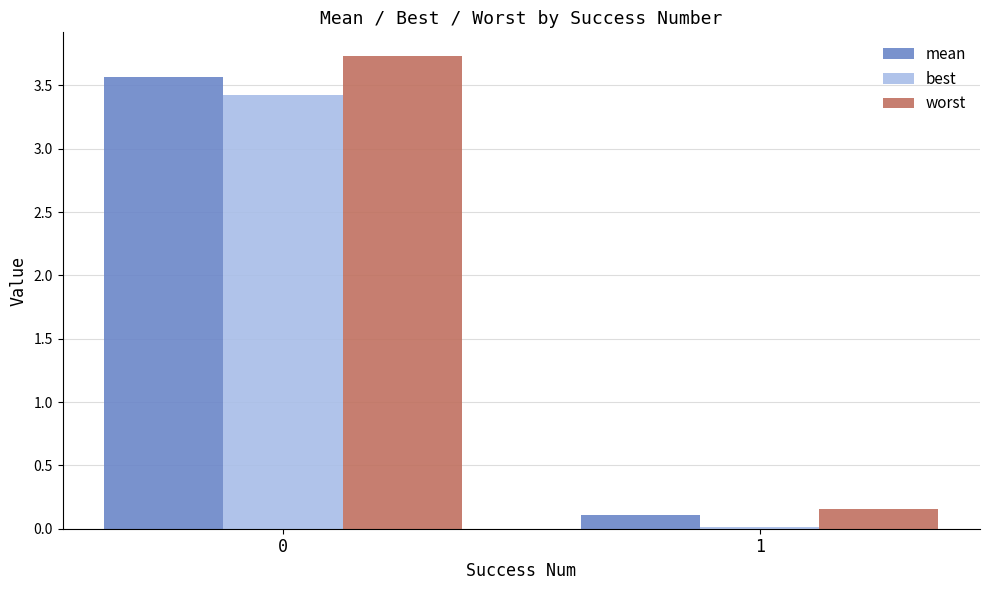

What value does the mean series have at 0?

3.6